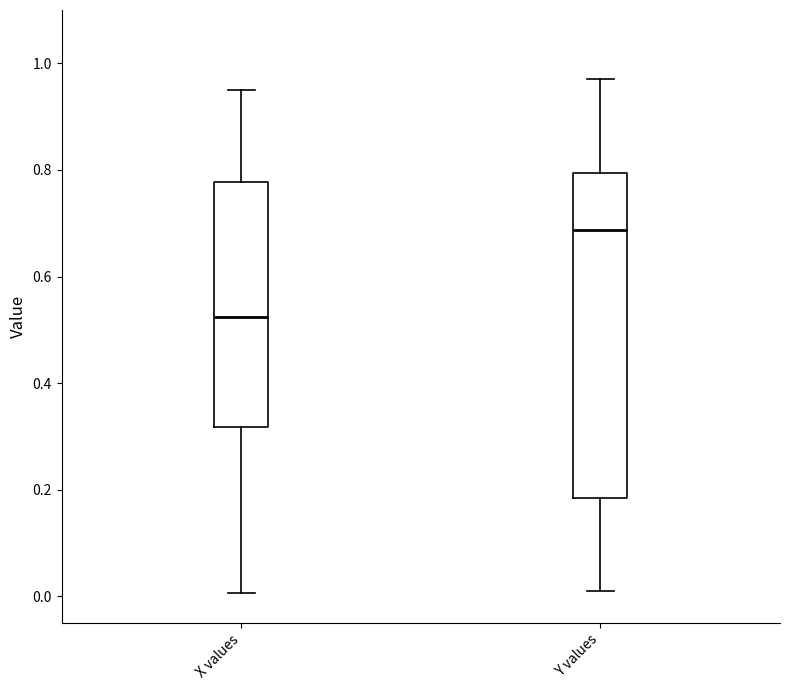

Which box is the tallest, from its lower edge to its upper edge?

Y values